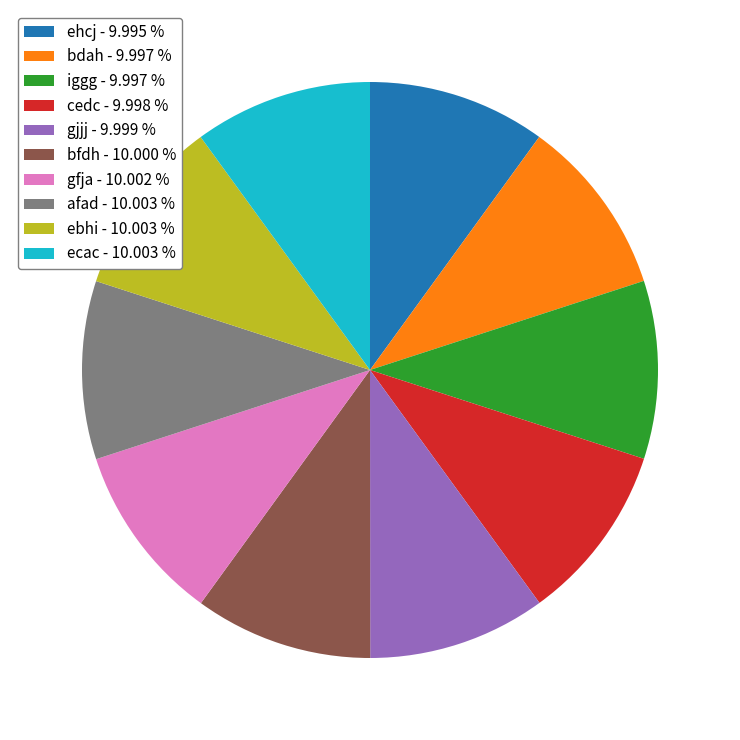

Approximately how many times larger is the value at bfdh - 10.000 % compared to iggg - 9.997 %?

1.0